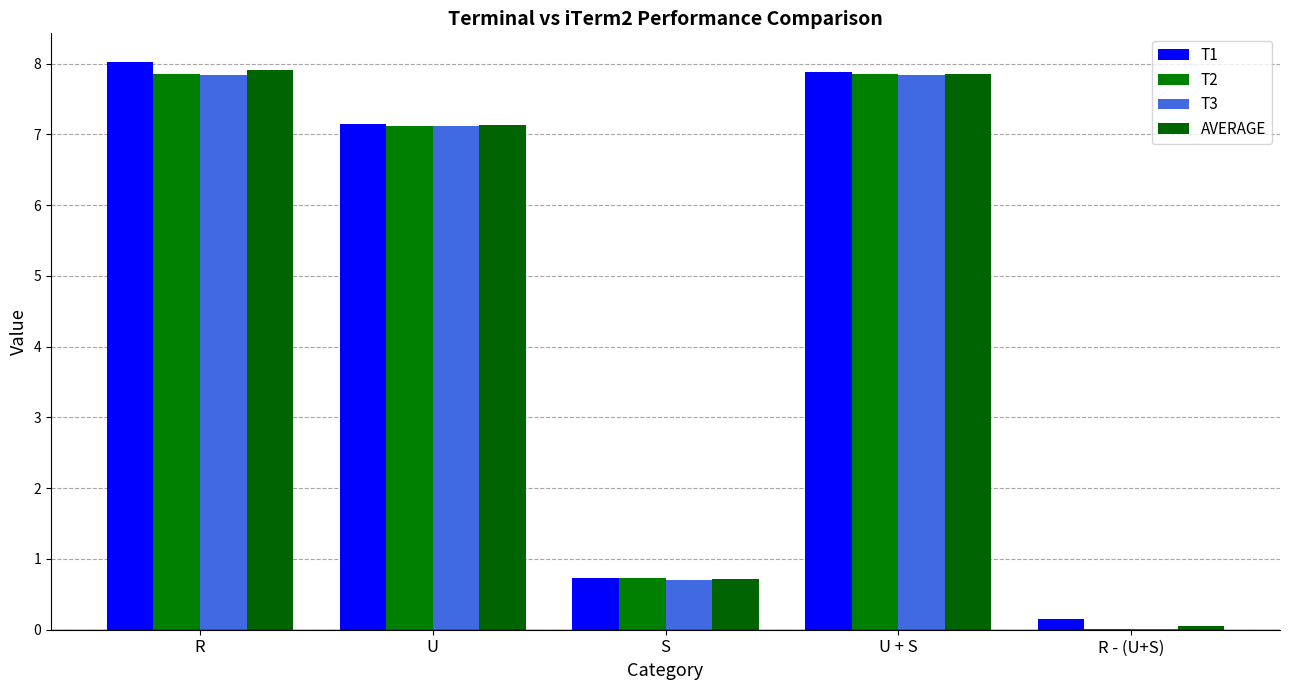

Rank the series by their maximum value, from lowest to highest.

T3, T2, AVERAGE, T1